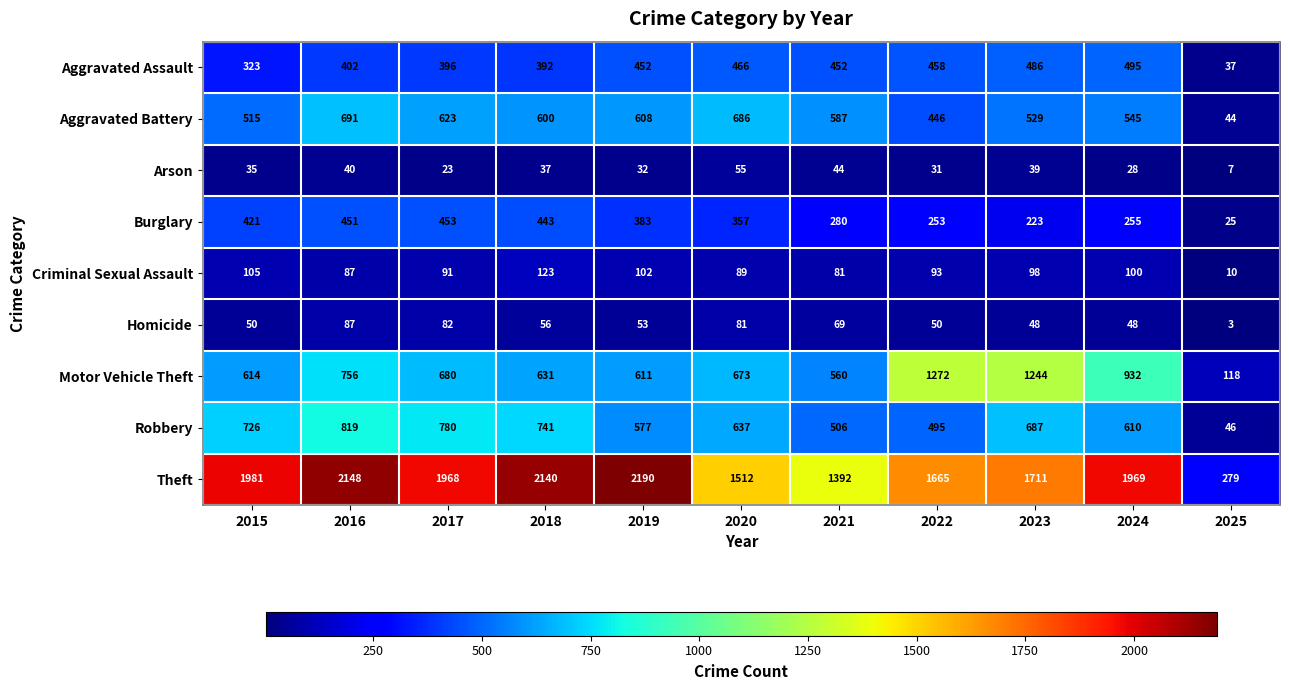

List the series in order of their peak value, lowest first.

Arson, Homicide, Criminal Sexual Assault, Burglary, Aggravated Assault, Aggravated Battery, Robbery, Motor Vehicle Theft, Theft